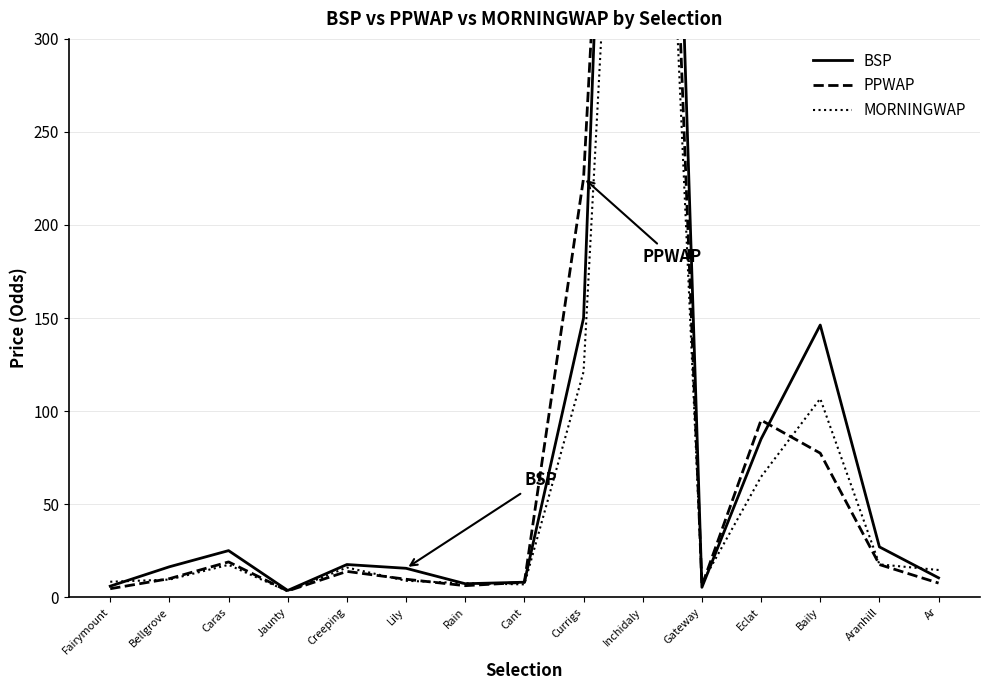

Which series has the largest range (max minus min)?

BSP